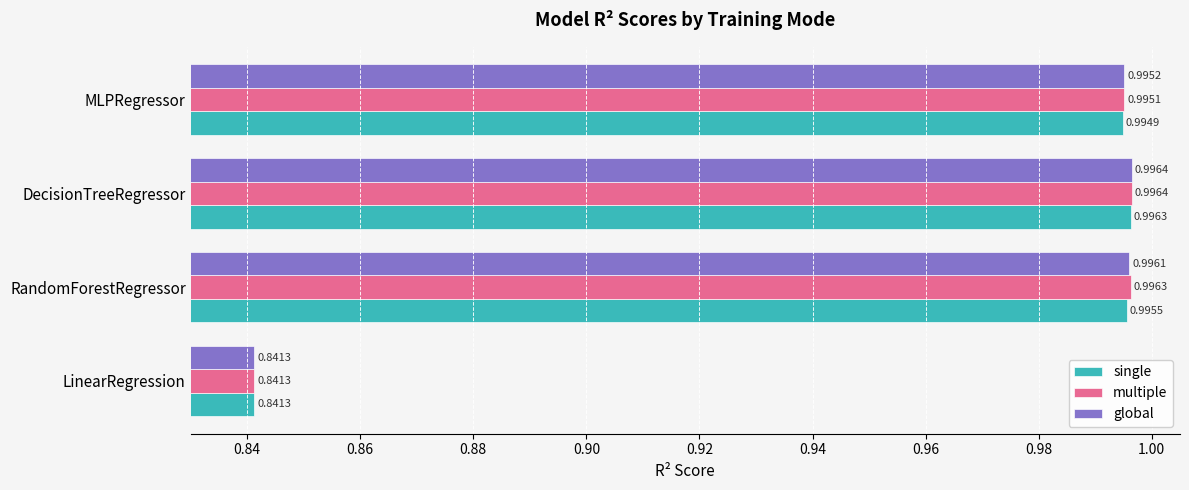

List the series in order of their overall mean, lowest first.

single, global, multiple